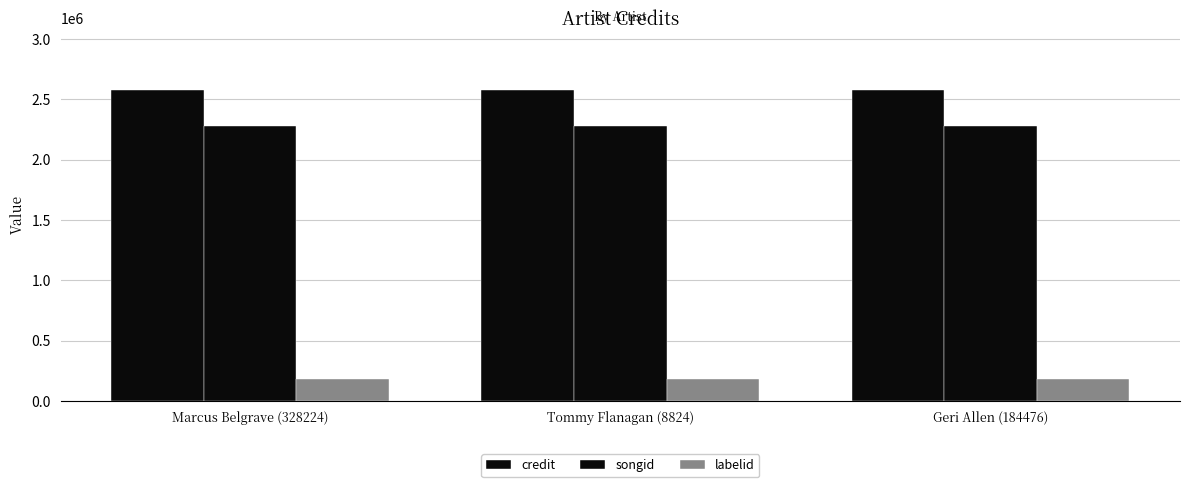

Rank the series by their maximum value, from lowest to highest.

labelid, songid, credit